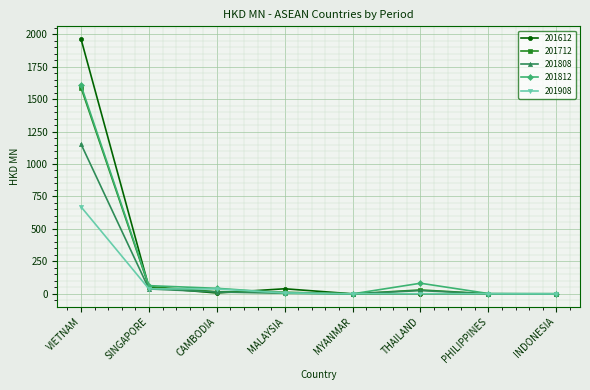

What is the average value of the 201612 series?

257.7